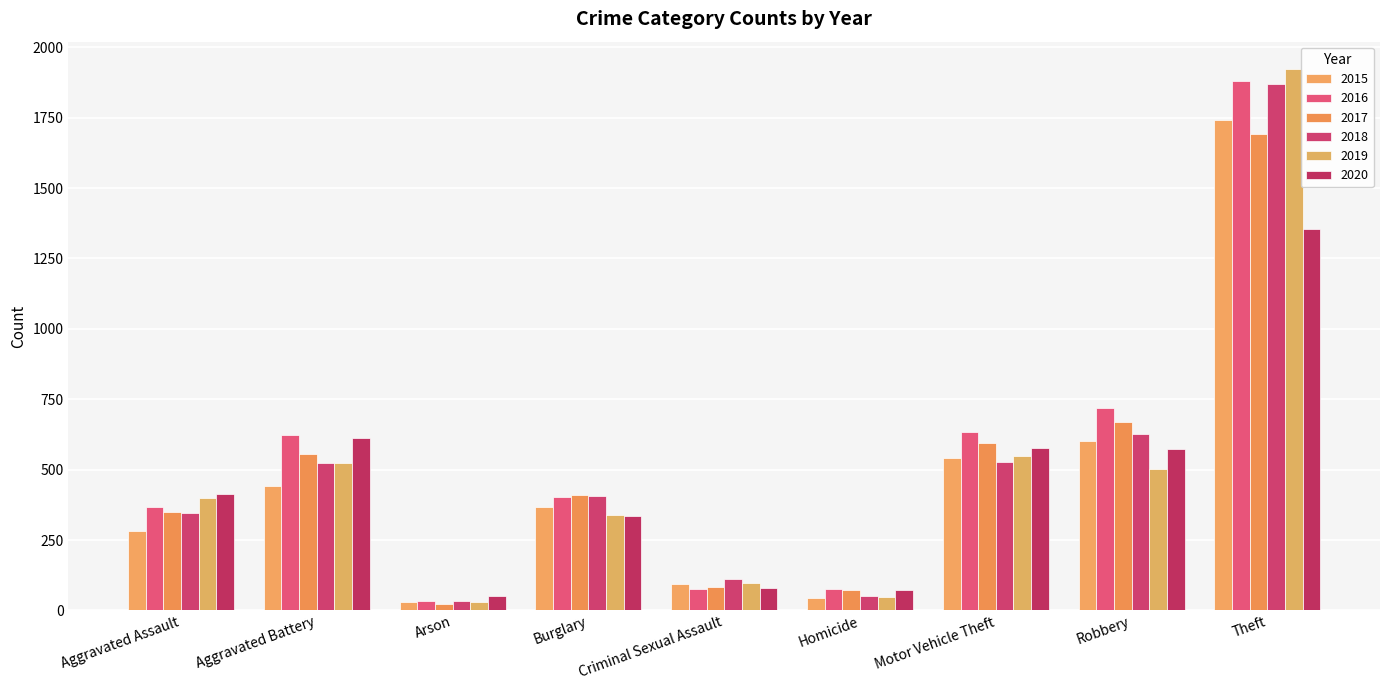

How many data points in 2017 are less than 410?

4